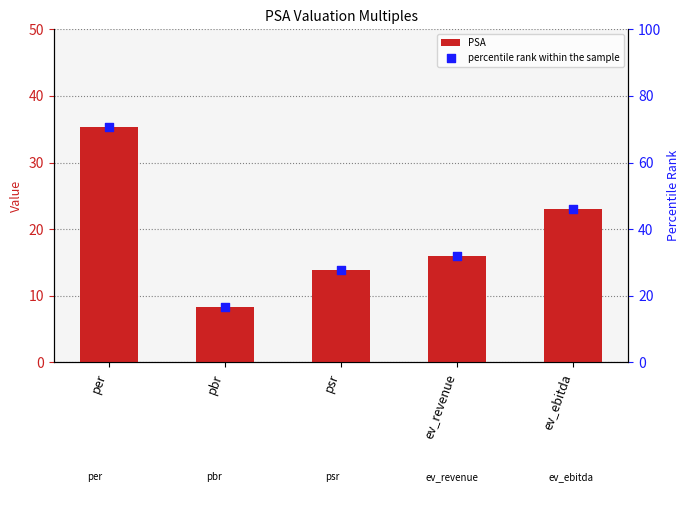

Which series has the largest total across all categories?

percentile rank within the sample